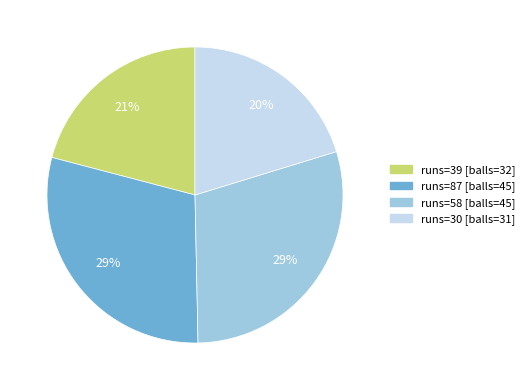

Is there any slice that represents more than half of the pie?

No